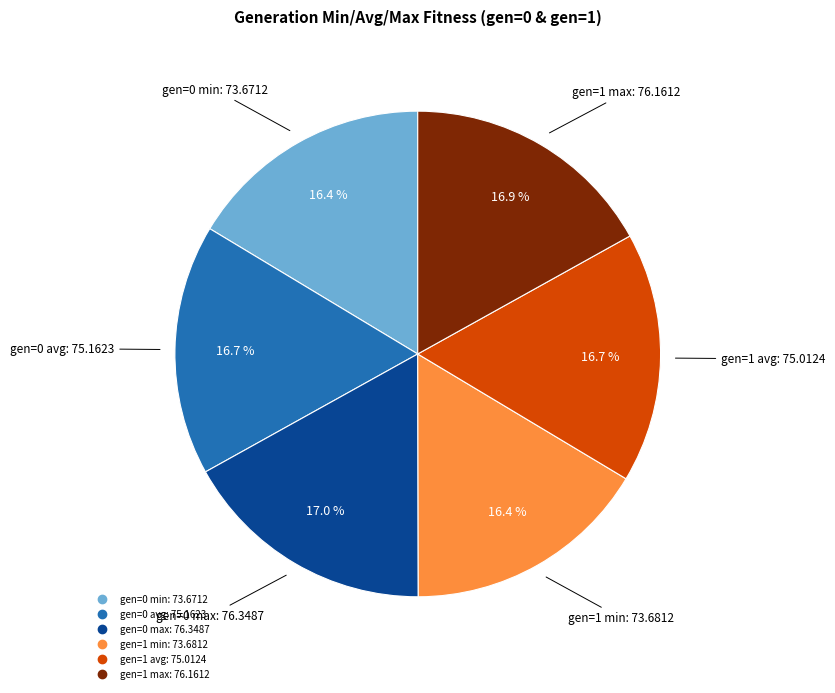

Is there a majority slice in this chart?

No